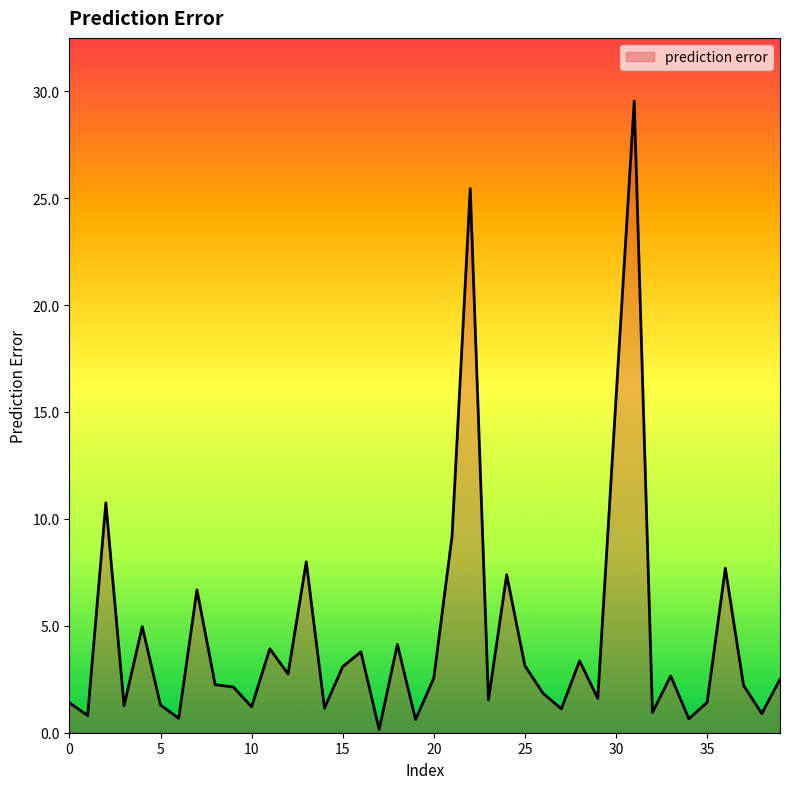

What is the difference between the maximum and minimum values?

29.4